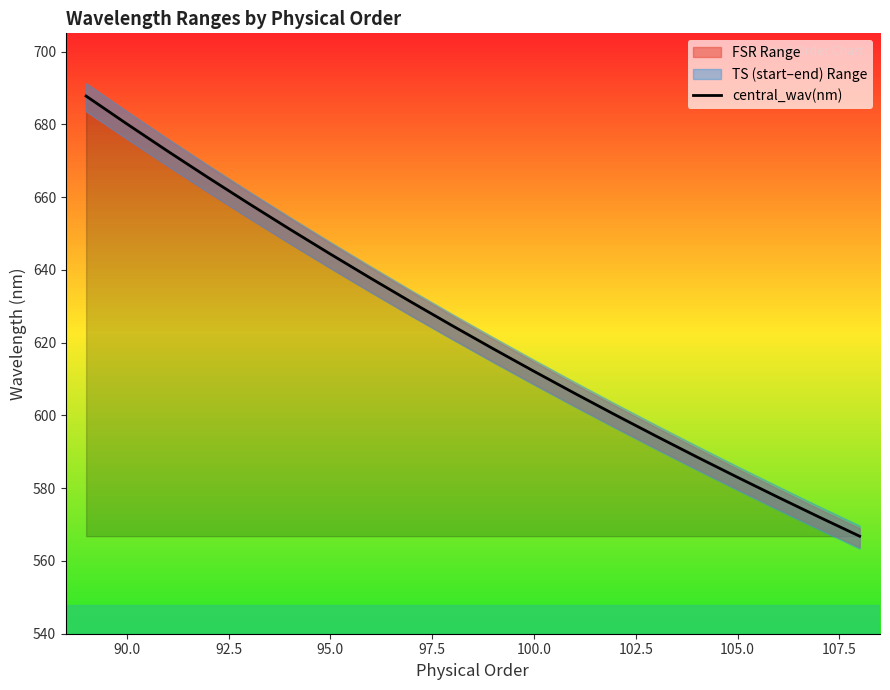

What is the difference between the maximum and minimum values?

121.0